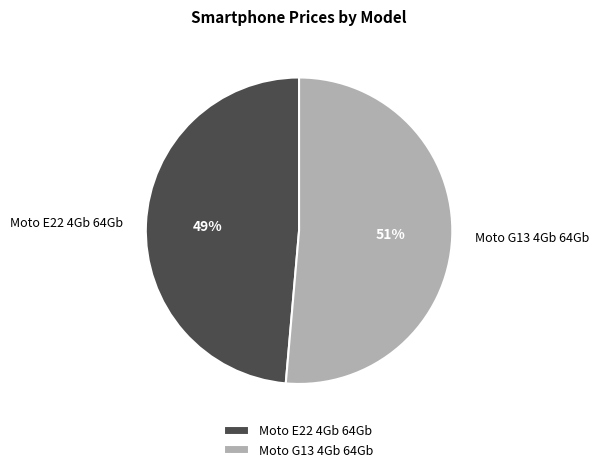

Is Moto E22 4Gb 64Gb the majority of the pie?

No